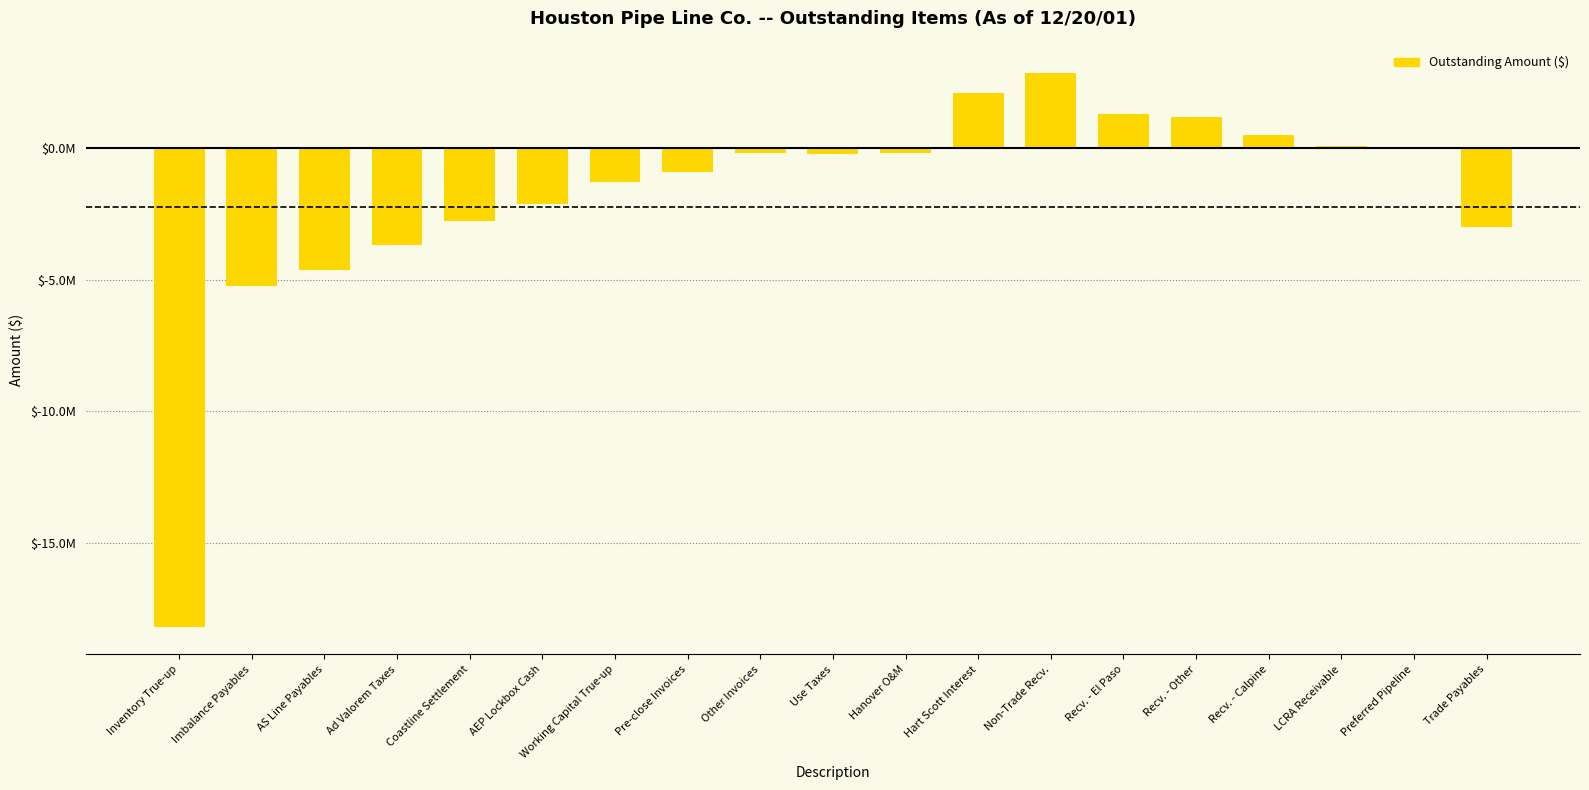

How many values are below zero?

12